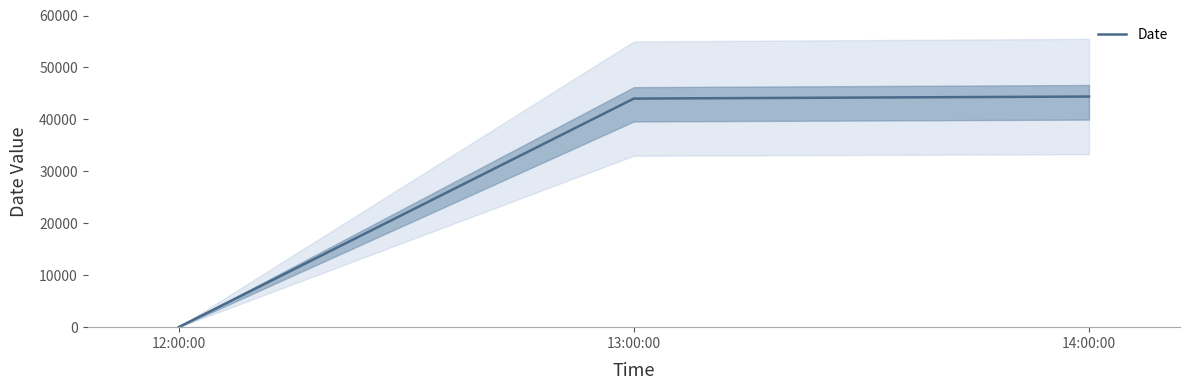

True or false: the data shows 59959 at 13:00:00.

False